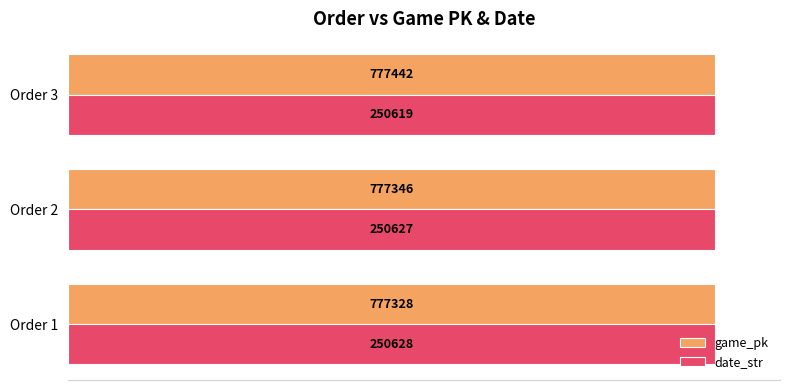

What are all the series names shown in the legend?

game_pk, date_str